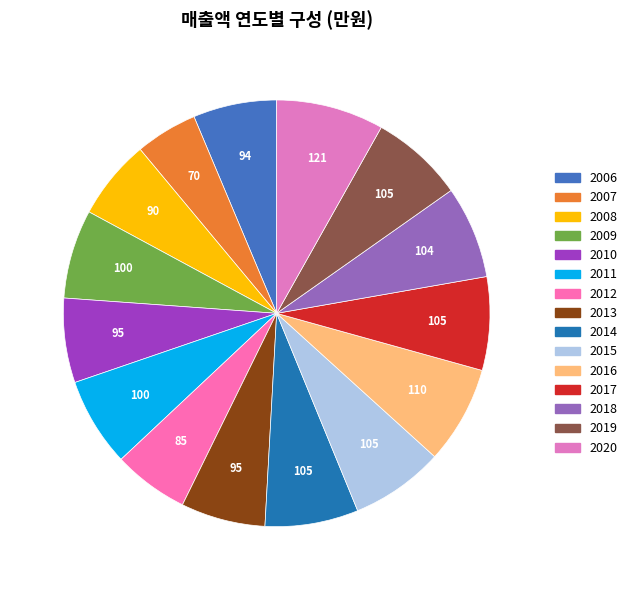

Rank the categories by value from highest to lowest.

2020, 2016, 2014, 2015, 2017, 2019, 2018, 2009, 2011, 2010, 2013, 2006, 2008, 2012, 2007